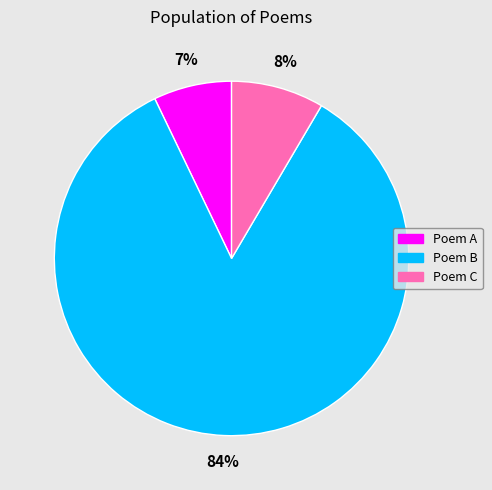

Count the number of slices in the pie.

3